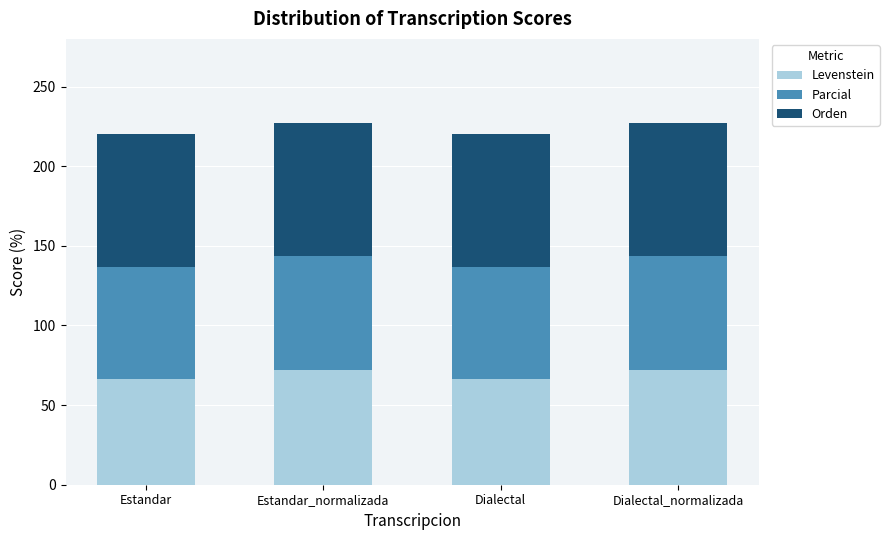

Count the number of data series in this chart.

3